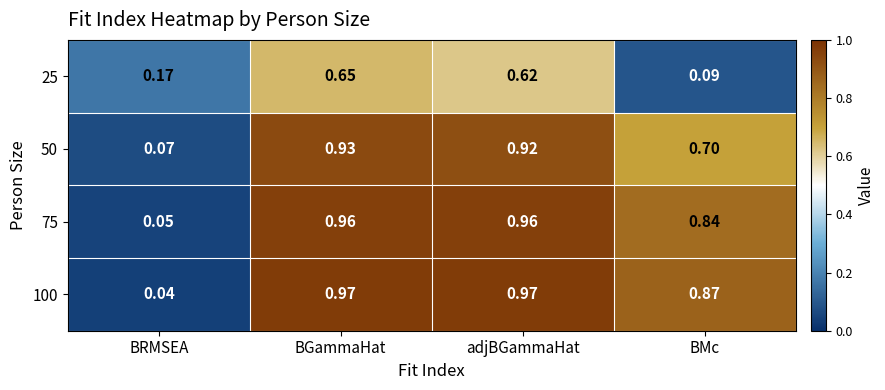

Is the value of 25 at BMc greater than the value of 75 at BGammaHat?

No